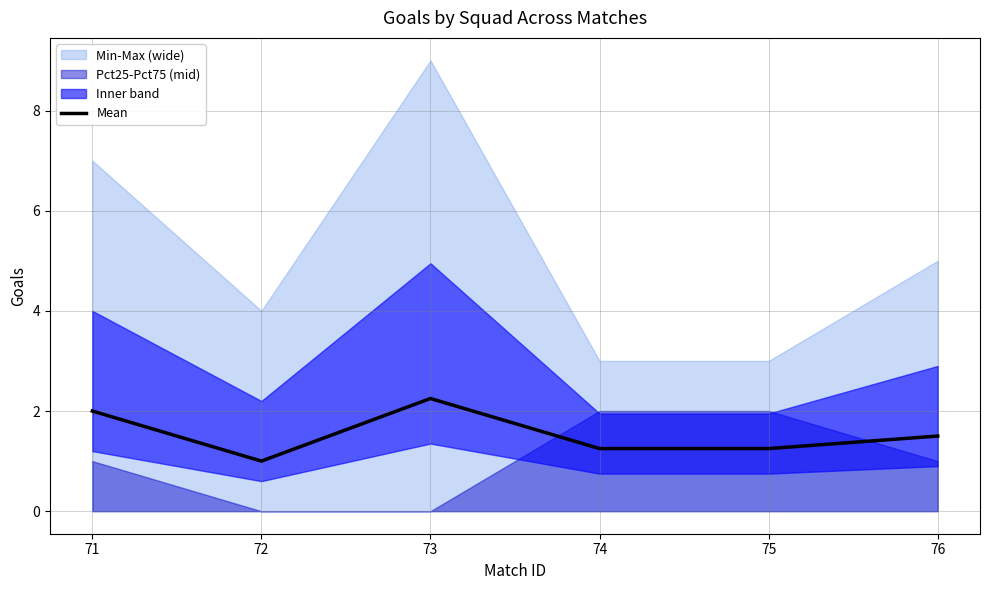

Rank the categories by value from lowest to highest.

72, 74, 75, 76, 71, 73